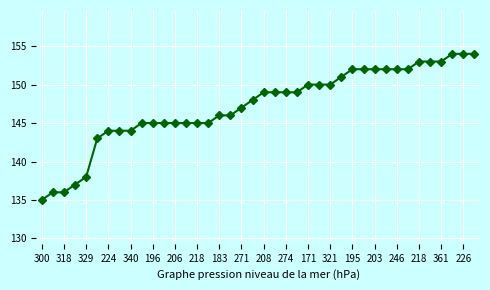

What is the value of the 35th point from the left?

153